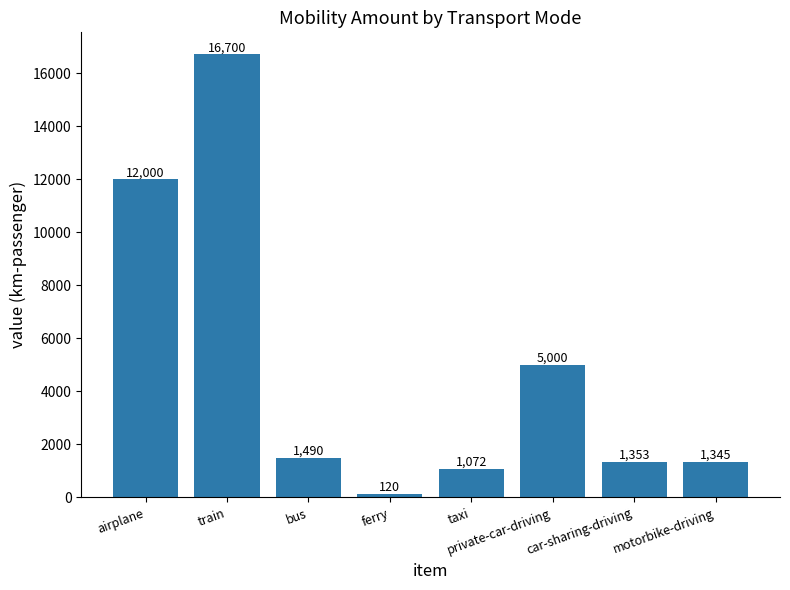

The chart shows a value of 120.0 at ferry. True or false?

True